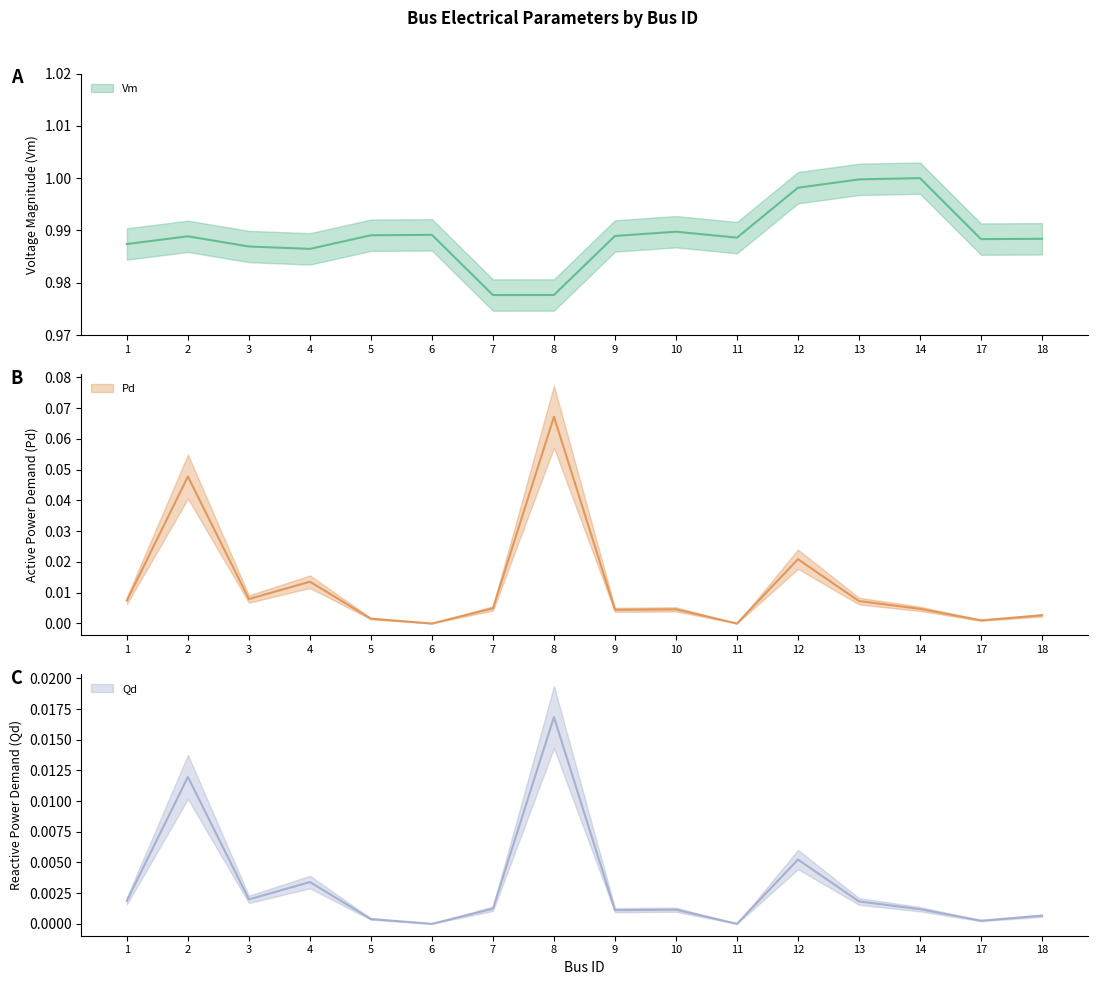

What are all the series names shown in the legend?

Vm, Pd, Qd